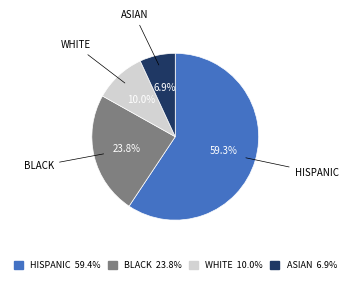

Is there any slice that represents more than half of the pie?

Yes